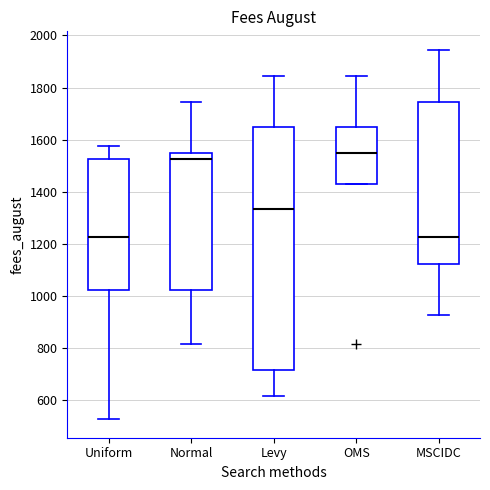

Reading left to right, read every box against the y-axis: the position of its median line, the range the box covers, and the ends of its whiskers. The values are not printed on the chart, so give them approximately, as read against the axis.

Uniform: median 1220, box 1020 to 1520, whiskers 520 to 1580
Normal: median 1520, box 1020 to 1560, whiskers 820 to 1740
Levy: median 1340, box 720 to 1640, whiskers 620 to 1840
OMS: median 1560, box 1420 to 1640, whiskers 1420 to 1840
MSCIDC: median 1220, box 1120 to 1740, whiskers 920 to 1940